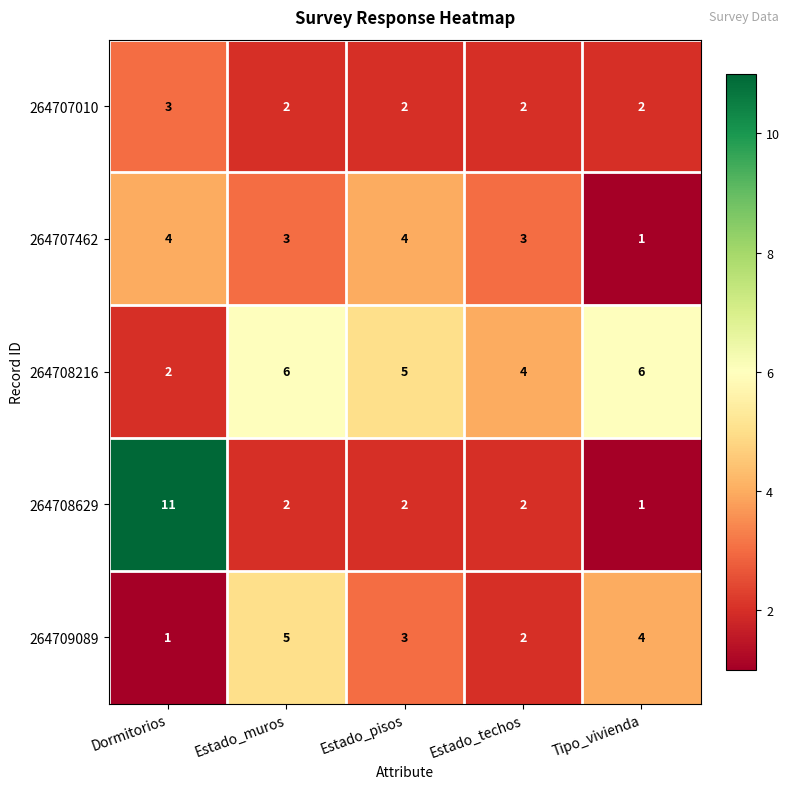

What is the highest value of the 264707462 series?

4